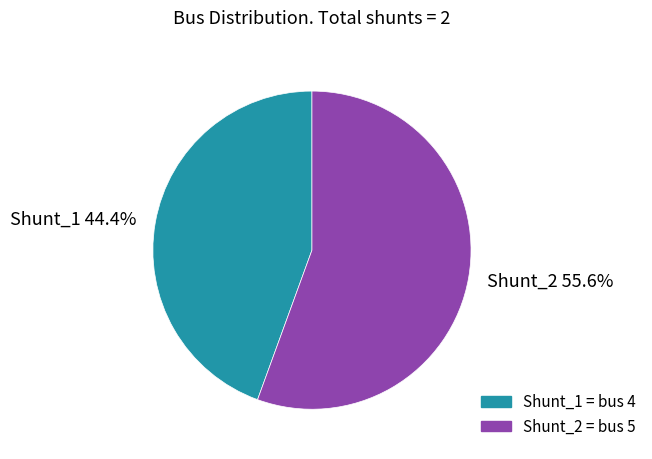

True or false: Shunt_2 accounts for 56% of the total.

True